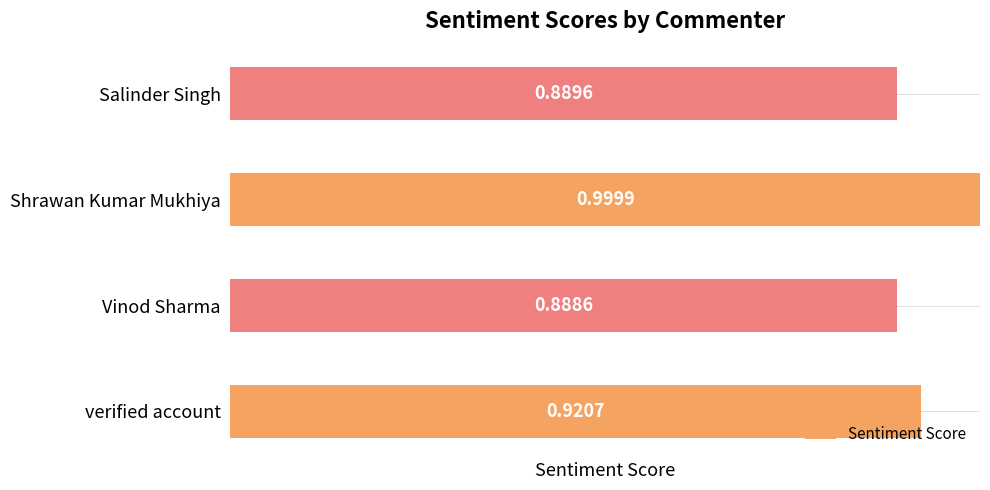

List the labels in order of value, smallest first.

Vinod Sharma, Salinder Singh, verified account, Shrawan Kumar Mukhiya